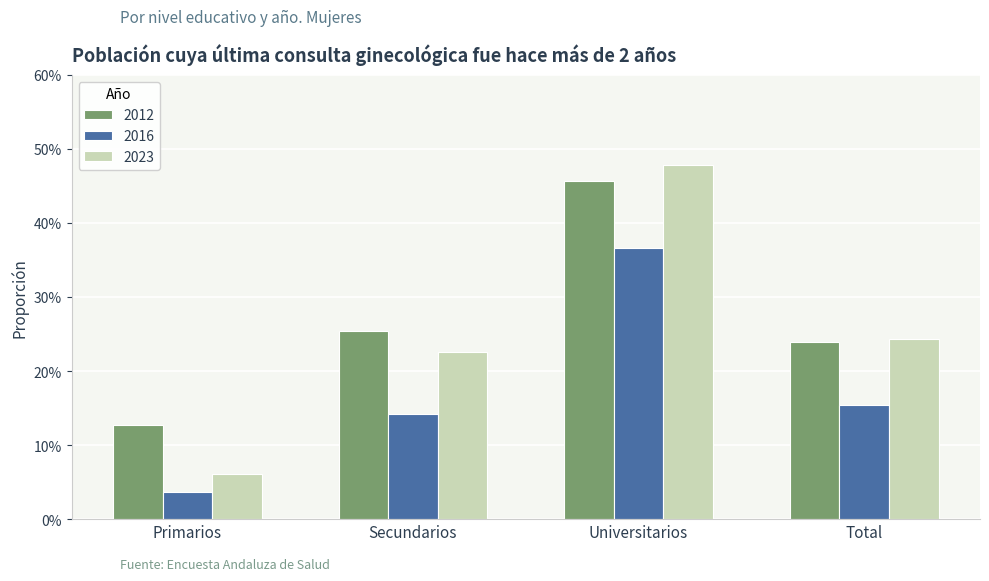

Are the bars grouped side by side (vs. stacked)?

Yes